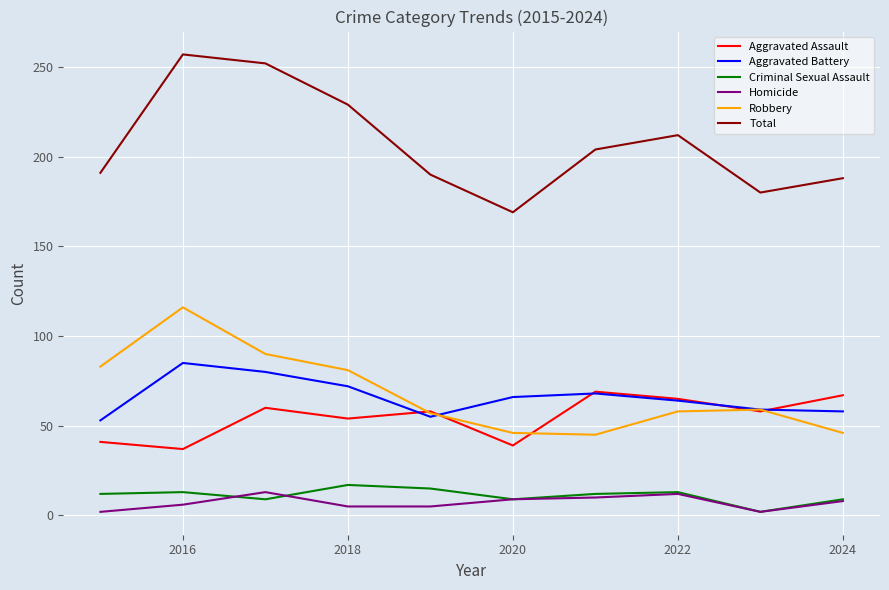

What is the maximum value shown in the chart?

257